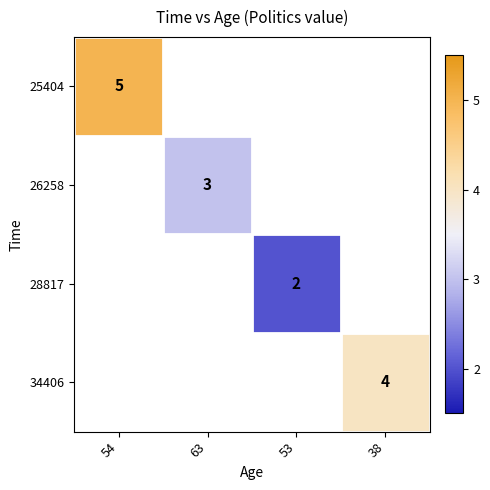

Is it true that 26258 equals 3 at 63?

True